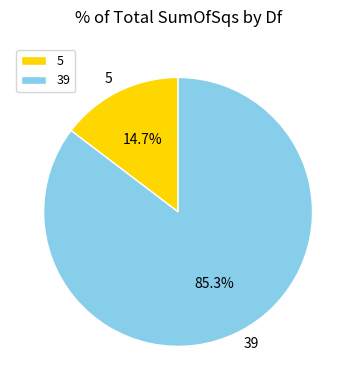

To the nearest percent, what is the difference between the 5 and 39 slice percentages?

71%